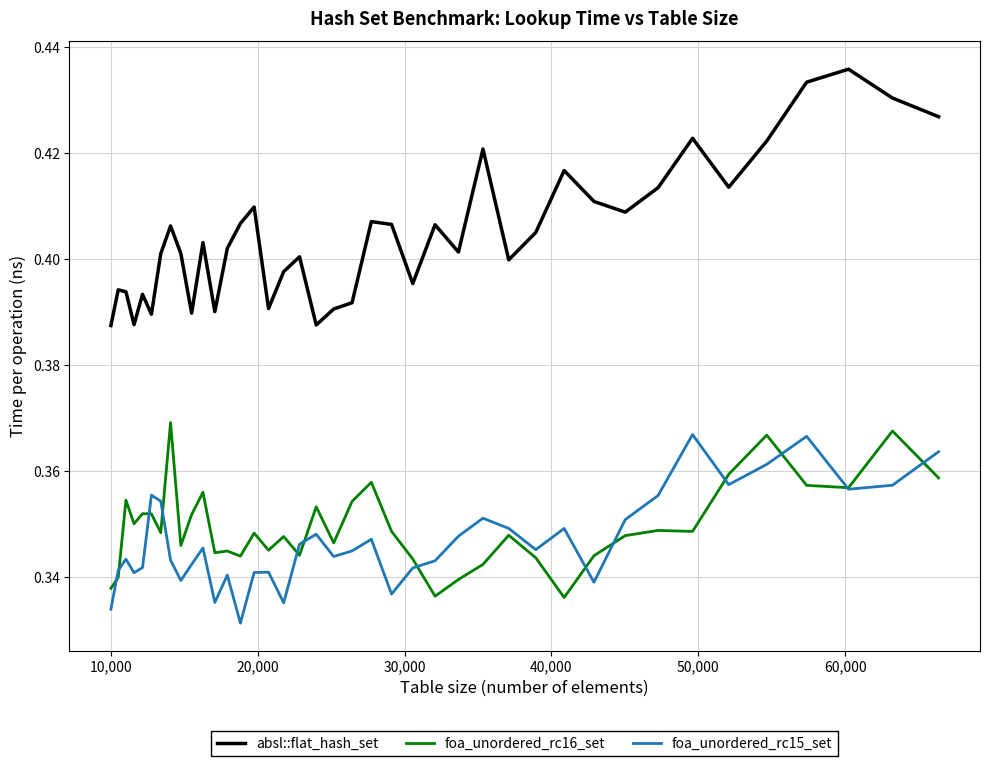

Which series has the widest spread of values?

absl::flat_hash_set